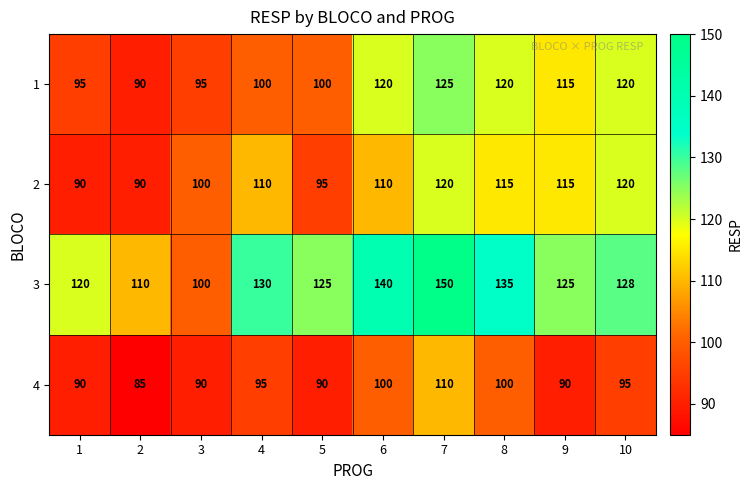

What is the total value across all series at 8?

470